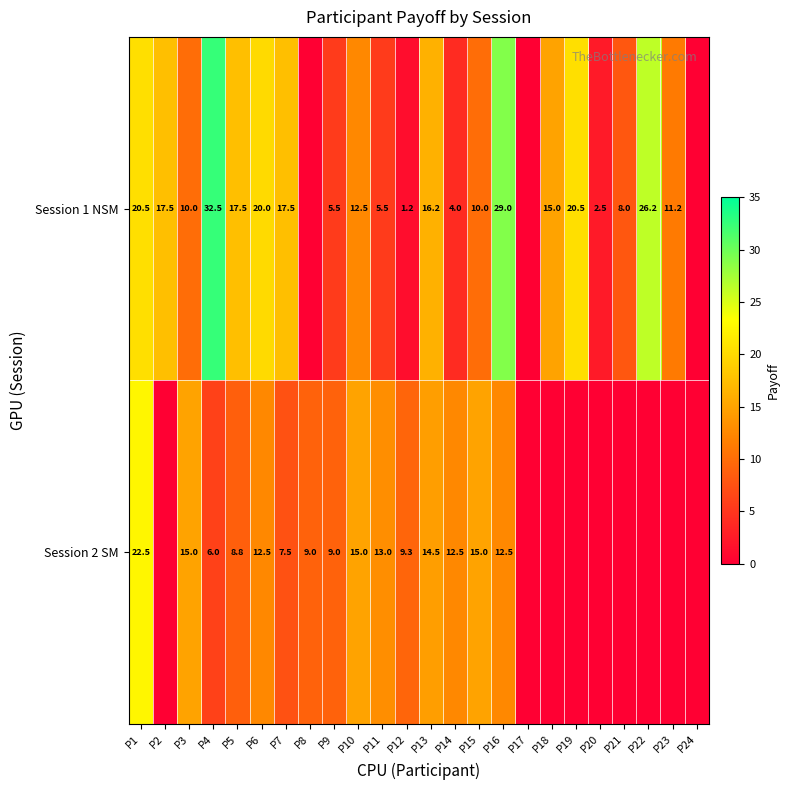

What is the sum of the Session 2 SM values at P1 and P12?

31.8